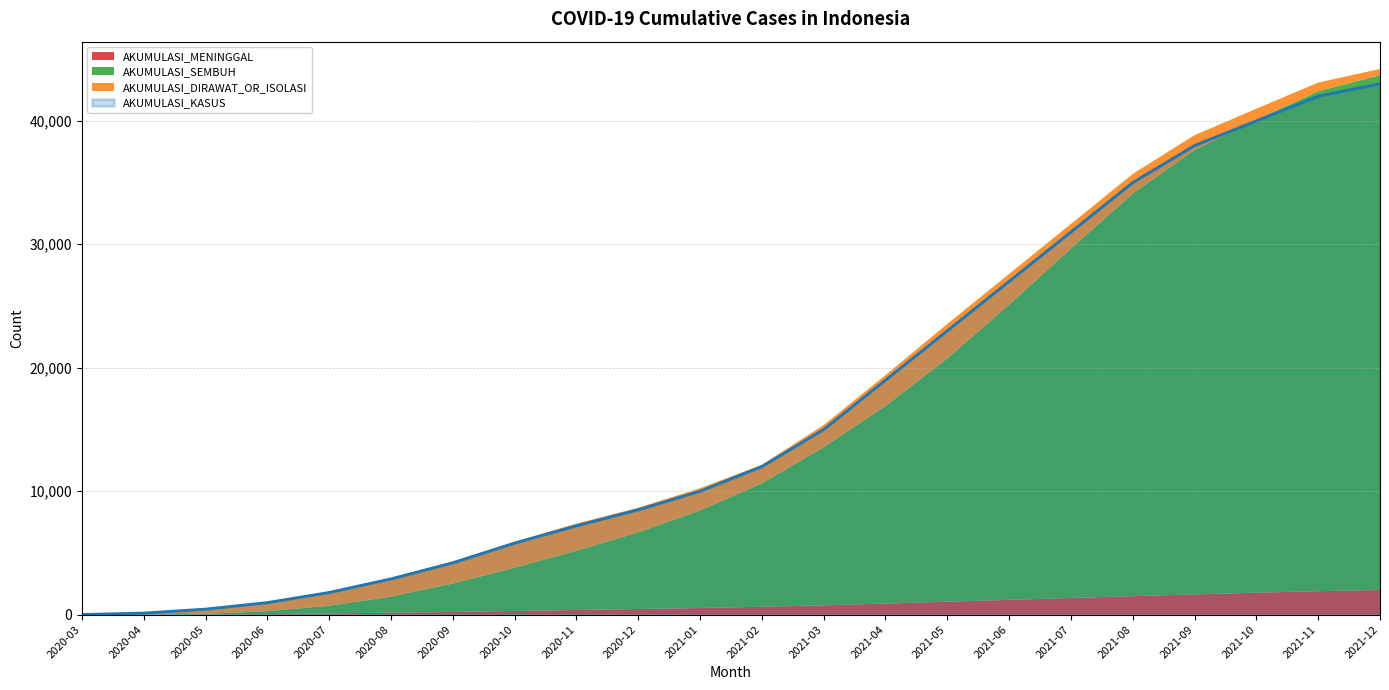

Is it true that AKUMULASI_MENINGGAL equals 100 at 2020-07?

True